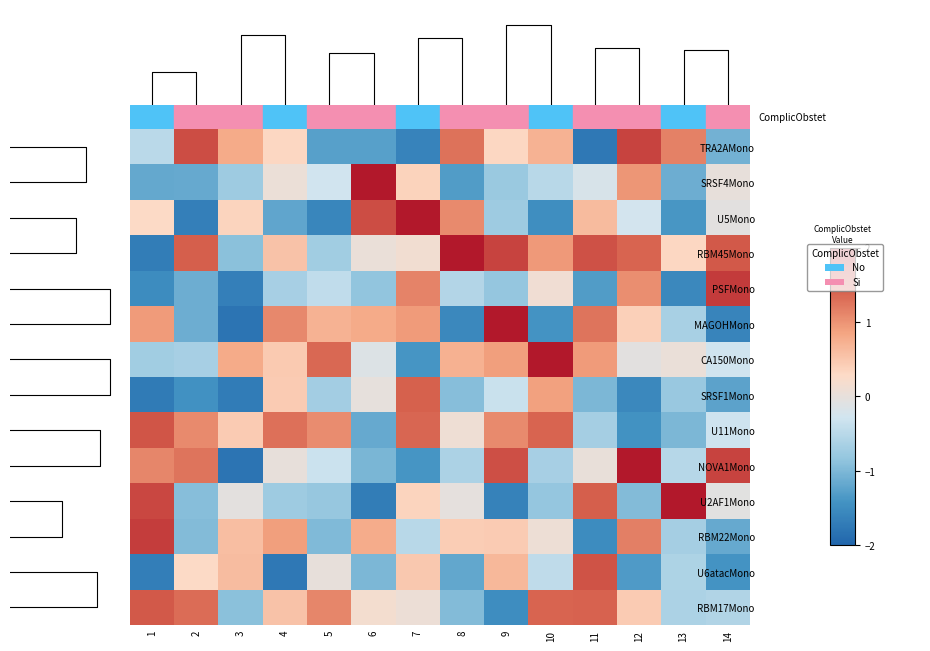

Reading left to right, transcribe all the data shown in this chart.

TRA2AMono: 1=-0.5	2=1.6	3=0.8	4=0.3	5=-1.3	6=-1.3	7=-1.6	8=1.3	9=0.3	10=0.7	11=-1.8	12=1.6	13=1.2	14=-1.1
SRSF4Mono: 1=-1.2	2=-1.2	3=-0.7	4=0.1	5=-0.3	6=2.7	7=0.4	8=-1.3	9=-0.8	10=-0.5	11=-0.2	12=1.0	13=-1.1	14=0.0
U5Mono: 1=0.3	2=-1.7	3=0.3	4=-1.2	5=-1.6	6=1.6	7=4.3	8=1.1	9=-0.7	10=-1.5	11=0.6	12=-0.3	13=-1.4	14=-0.1
RBM45Mono: 1=-1.7	2=1.4	3=-0.9	4=0.5	5=-0.7	6=0.0	7=0.1	8=2.5	9=1.6	10=0.9	11=1.5	12=1.4	13=0.3	14=1.5
PSFMono: 1=-1.5	2=-1.1	3=-1.7	4=-0.7	5=-0.4	6=-0.9	7=1.1	8=-0.5	9=-0.8	10=0.1	11=-1.3	12=1.0	13=-1.6	14=1.7
MAGOHMono: 1=0.9	2=-1.1	3=-1.8	4=1.1	5=0.7	6=0.8	7=0.9	8=-1.6	9=2.9	10=-1.4	11=1.3	12=0.4	13=-0.6	14=-1.6
CA150Mono: 1=-0.7	2=-0.7	3=0.8	4=0.5	5=1.3	6=-0.1	7=-1.4	8=0.7	9=0.9	10=3.4	11=0.9	12=-0.1	13=0.0	14=-0.3
SRSF1Mono: 1=-1.7	2=-1.4	3=-1.7	4=0.5	5=-0.7	6=-0.0	7=1.4	8=-0.9	9=-0.4	10=0.9	11=-1.0	12=-1.5	13=-0.8	14=-1.2
U11Mono: 1=1.5	2=1.1	3=0.4	4=1.3	5=1.0	6=-1.2	7=1.4	8=0.1	9=1.1	10=1.4	11=-0.7	12=-1.4	13=-1.0	14=-0.3
NOVA1Mono: 1=1.1	2=1.3	3=-1.8	4=0.0	5=-0.3	6=-1.0	7=-1.4	8=-0.6	9=1.5	10=-0.7	11=0.0	12=3.7	13=-0.5	14=1.7
U2AF1Mono: 1=1.6	2=-0.9	3=-0.0	4=-0.7	5=-0.8	6=-1.7	7=0.4	8=-0.0	9=-1.6	10=-0.8	11=1.4	12=-1.0	13=2.4	14=-0.1
RBM22Mono: 1=1.7	2=-1.0	3=0.6	4=0.9	5=-1.0	6=0.8	7=-0.5	8=0.4	9=0.4	10=0.1	11=-1.5	12=1.2	13=-0.7	14=-1.2
U6atacMono: 1=-1.7	2=0.3	3=0.6	4=-1.8	5=0.0	6=-1.0	7=0.5	8=-1.2	9=0.6	10=-0.4	11=1.5	12=-1.3	13=-0.6	14=-1.4
RBM17Mono: 1=1.5	2=1.3	3=-0.9	4=0.5	5=1.1	6=0.2	7=0.1	8=-1.0	9=-1.5	10=1.4	11=1.4	12=0.4	13=-0.6	14=-0.6